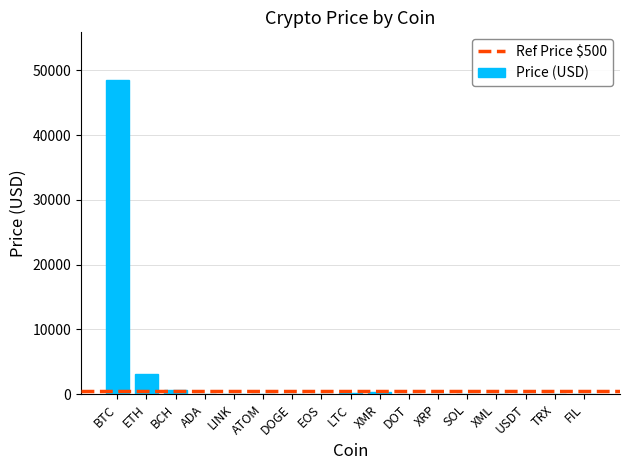

Which category has the highest value across all series?

BTC